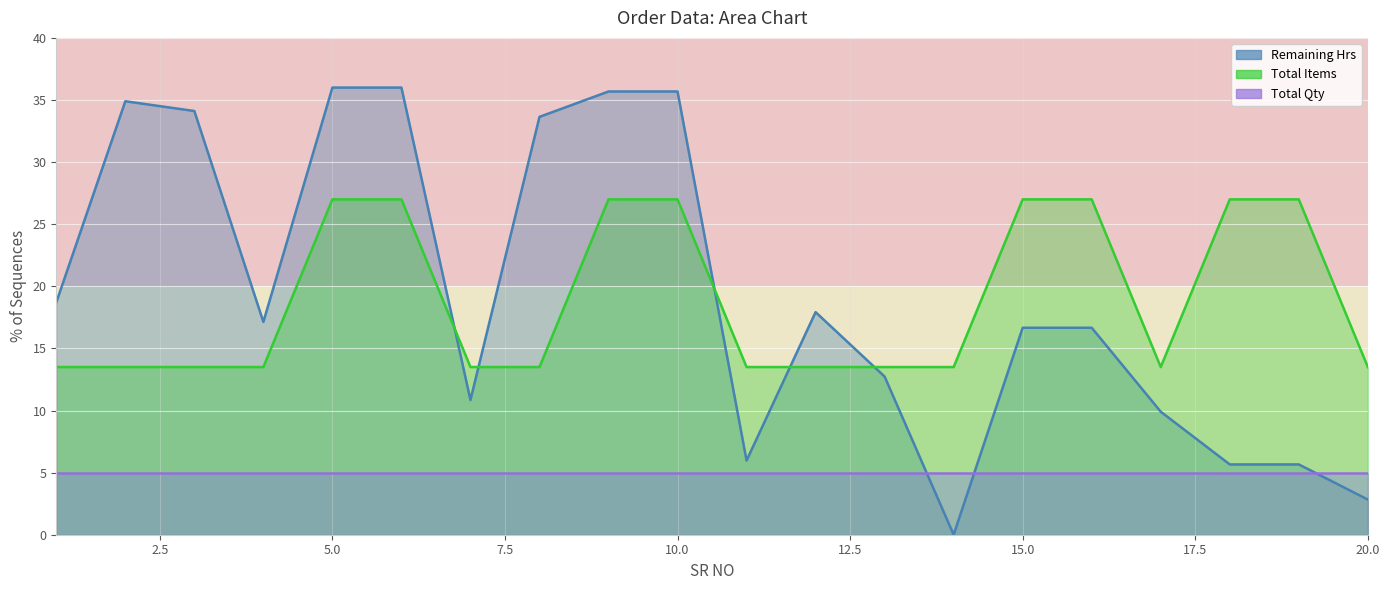

True or false: Total Items has a value of 4.1 at 17.

False